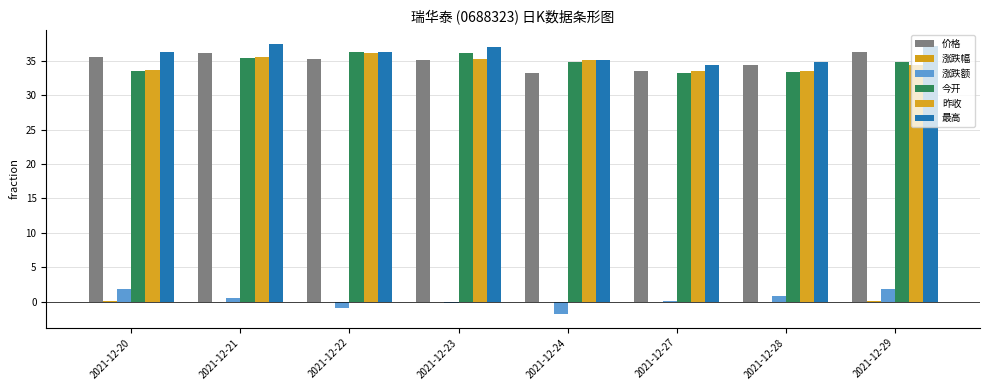

Which series has the largest range (max minus min)?

涨跌额